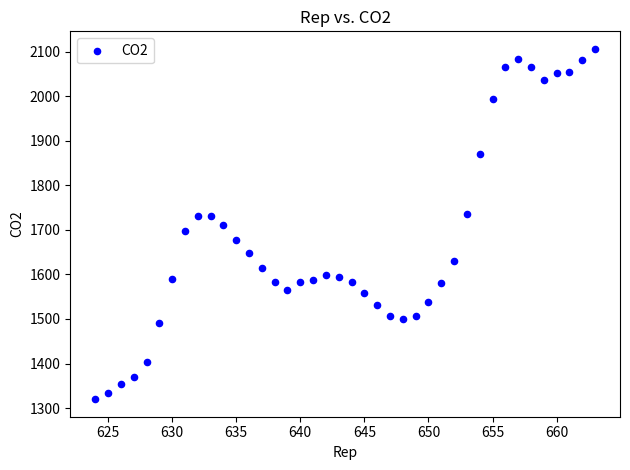

What is the range of Y values (max minus min)?

786